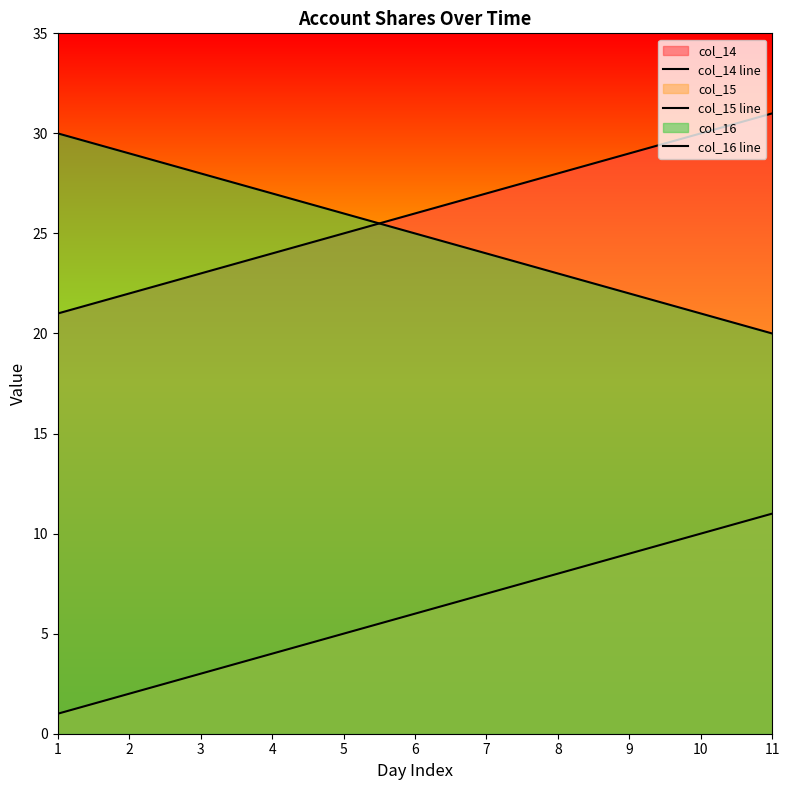

Reading right to left, list all the values displayed in this chart.

col_14 line: 31	30	29	28	27	26	25	24	23	22	21
col_15 line: 11	10	9	8	7	6	5	4	3	2	1
col_16 line: 20	21	22	23	24	25	26	27	28	29	30